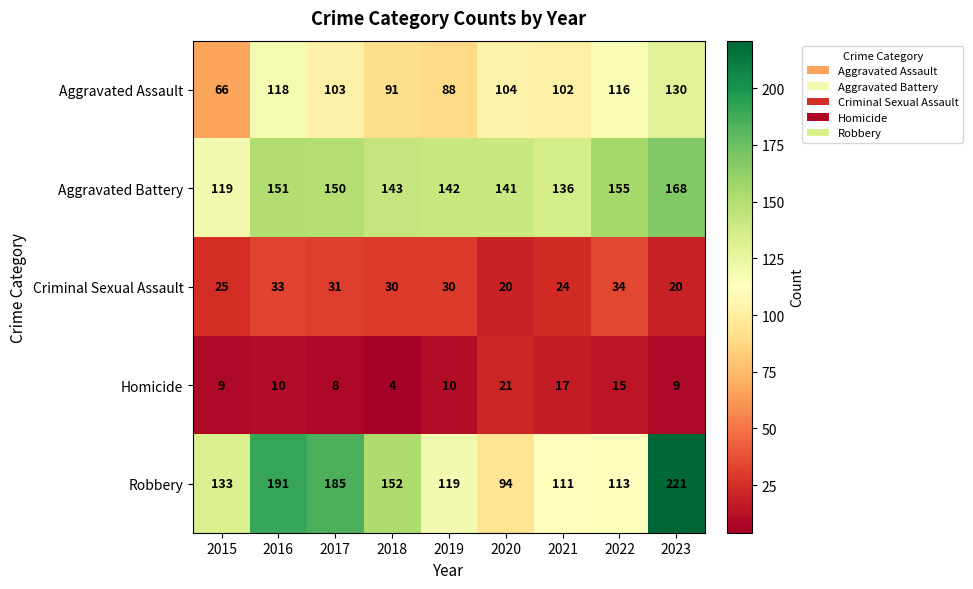

At which category does the chart reach its peak across all series?

2023